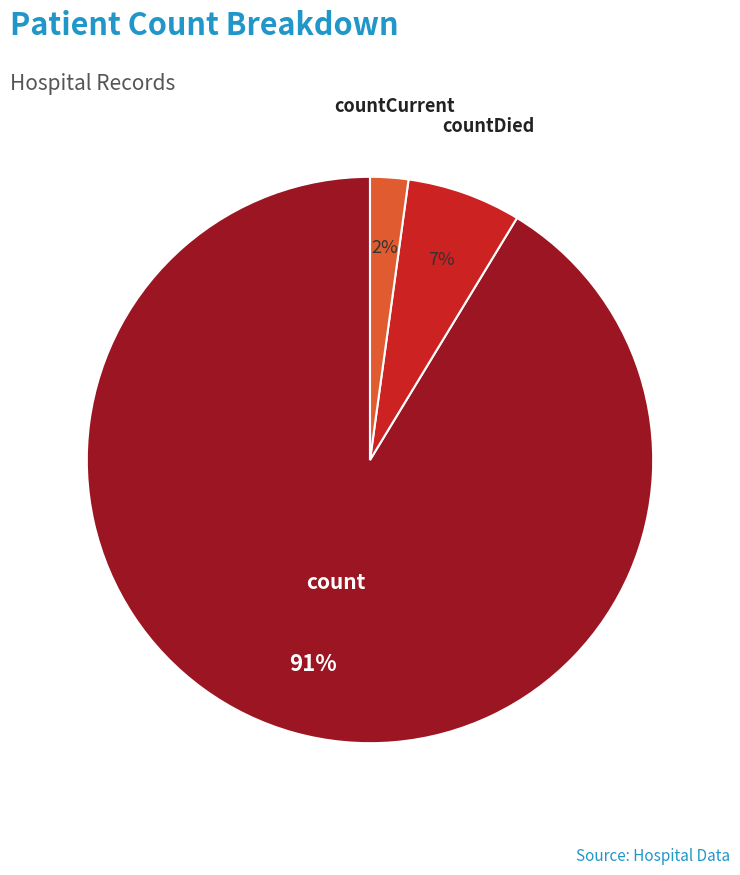

Count the number of slices in the pie.

3